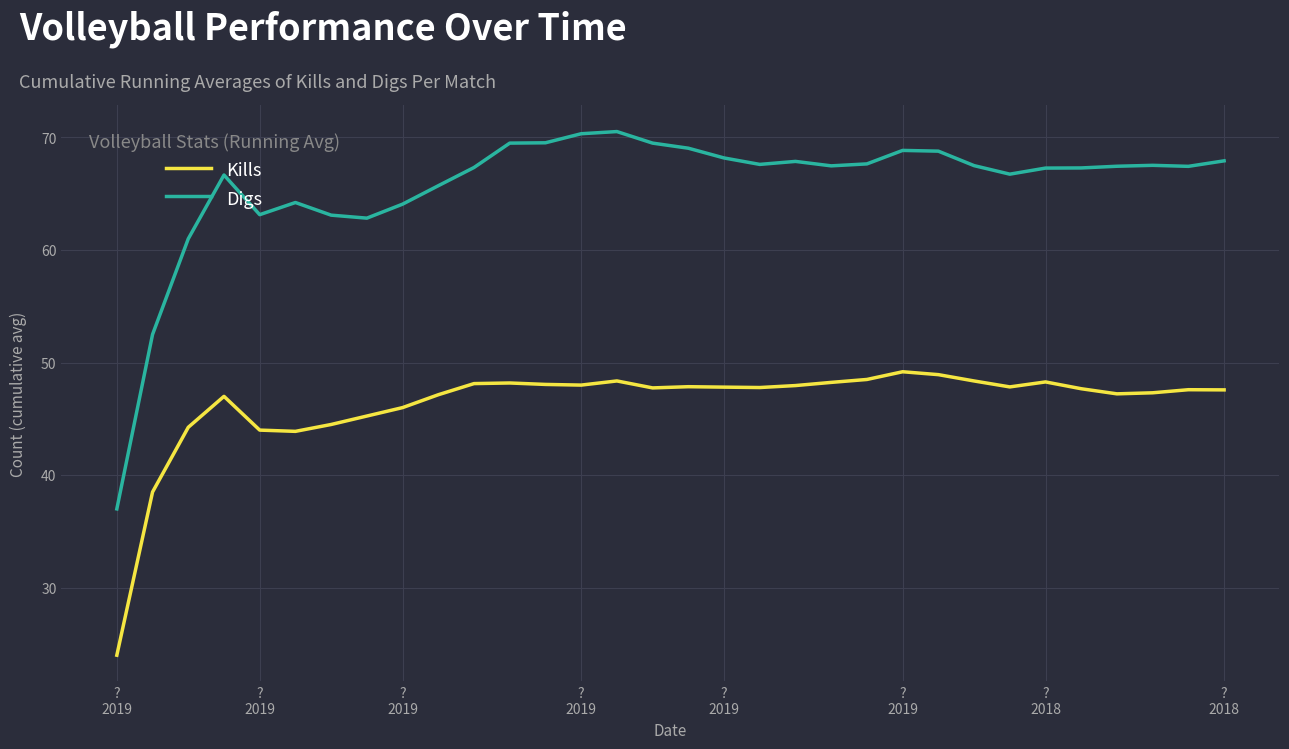

Which series has the largest range (max minus min)?

Digs